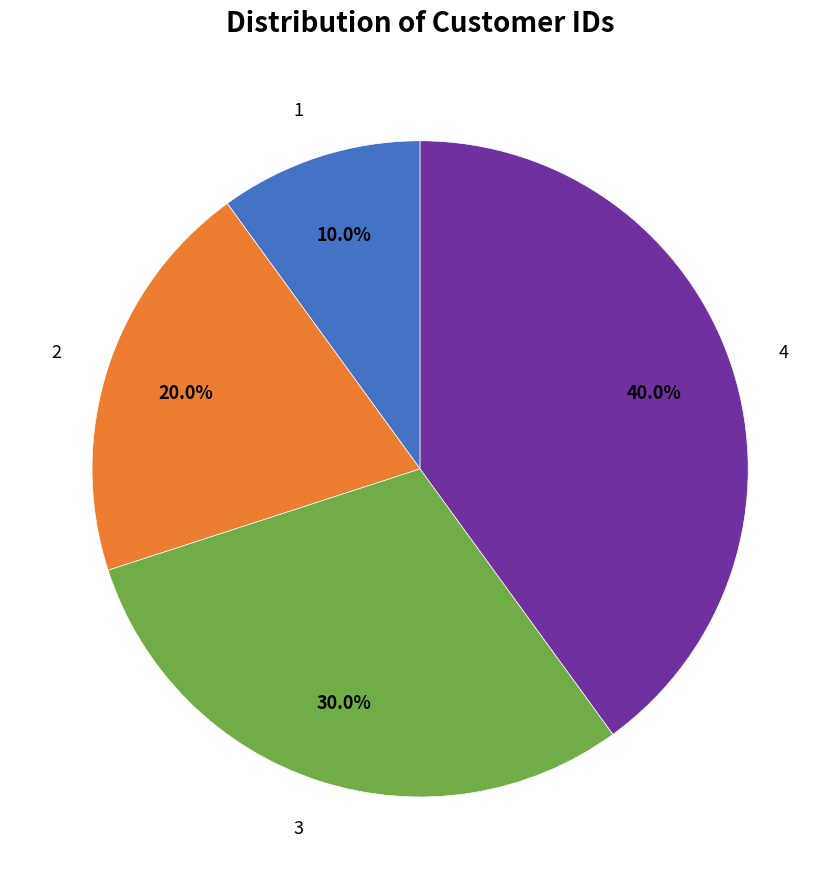

What is the smallest slice in the pie chart?

1